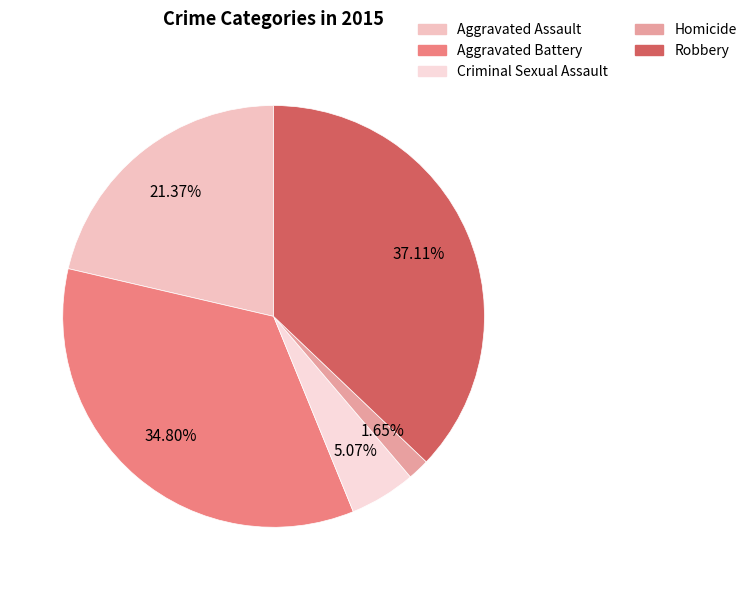

Rank the categories by value from highest to lowest.

Robbery, Aggravated Battery, Aggravated Assault, Criminal Sexual Assault, Homicide